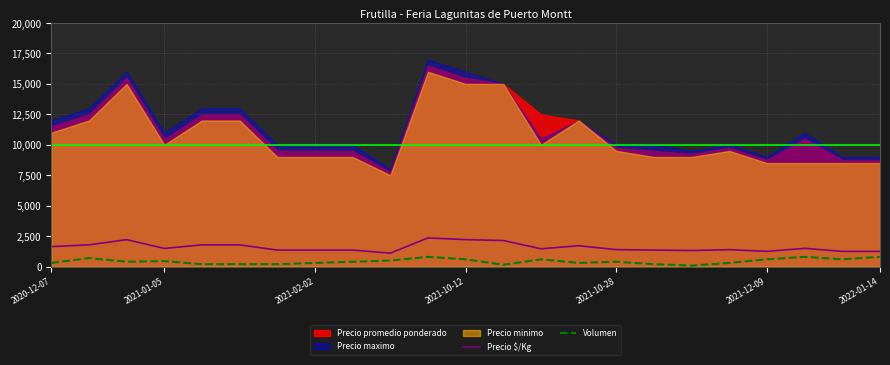

True or false: Precio $/Kg and Volumen cross at least once.

False